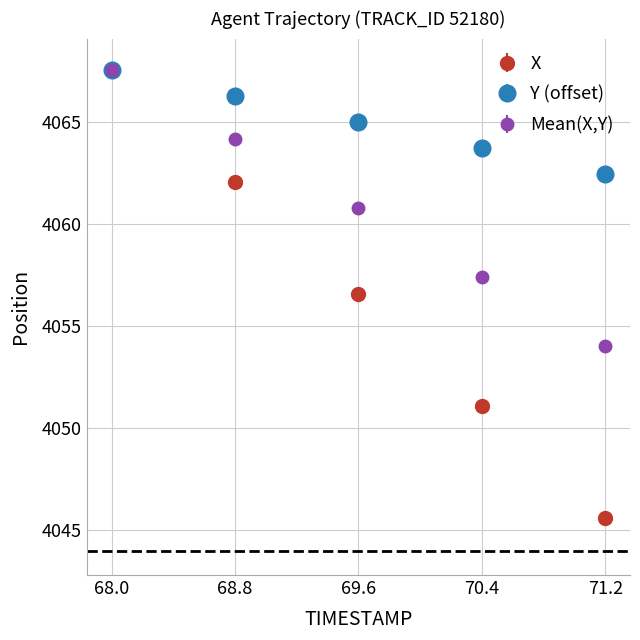

At how many categories does at least one series exceed 4063?

4